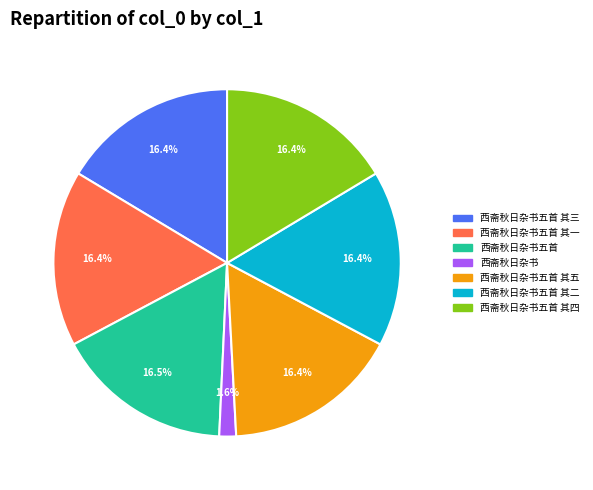

Is there a majority slice in this chart?

No